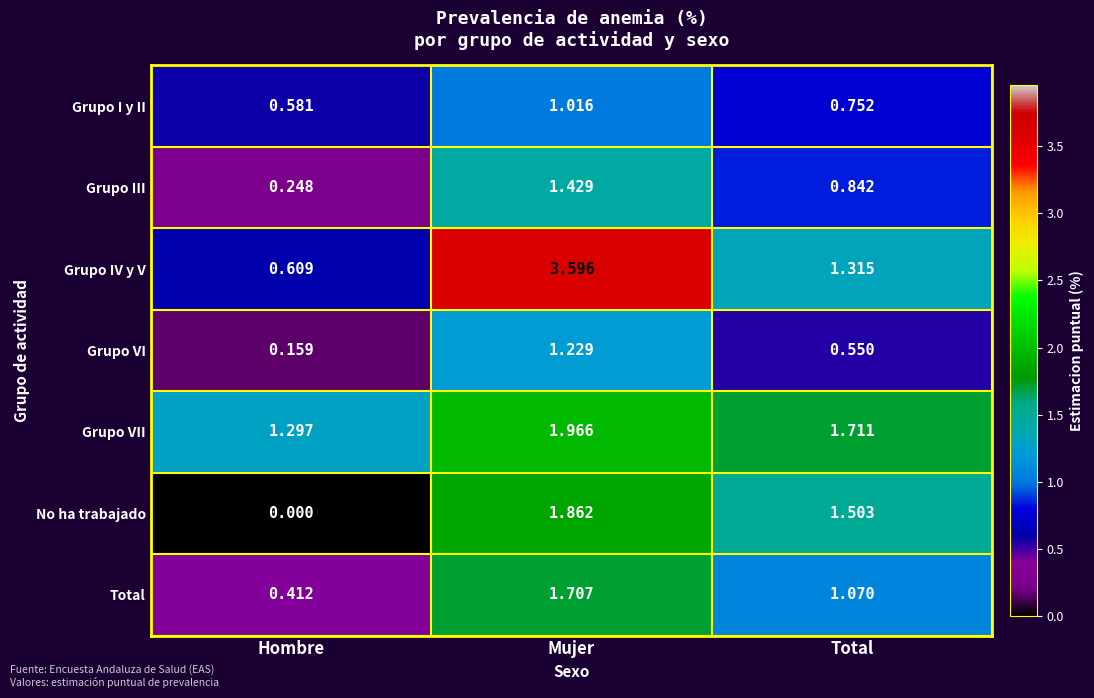

Which series has the largest range (max minus min)?

Grupo IV y V